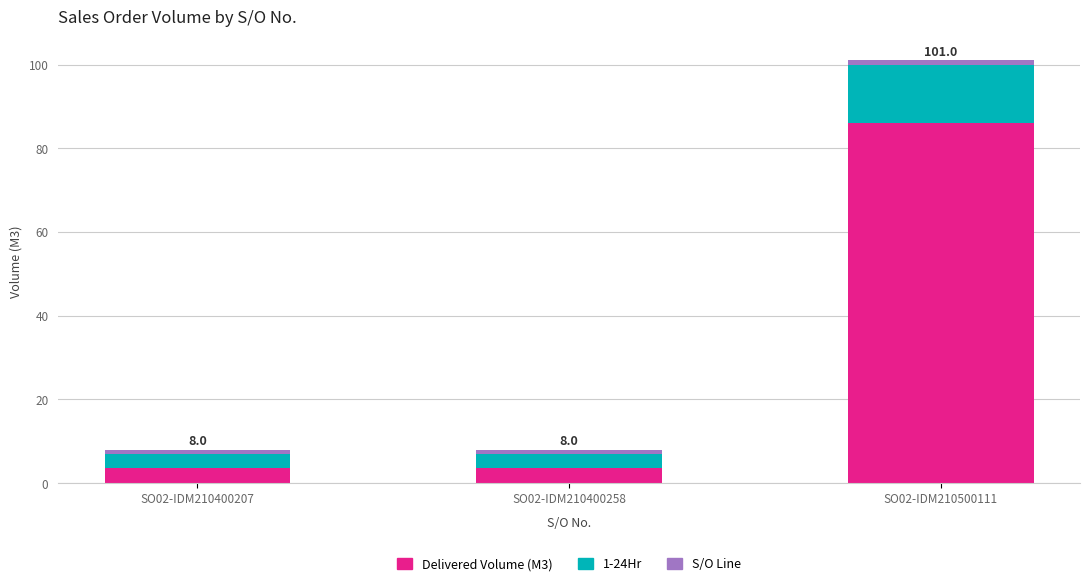

At which category is the sum across all series the highest?

SO02-IDM210500111